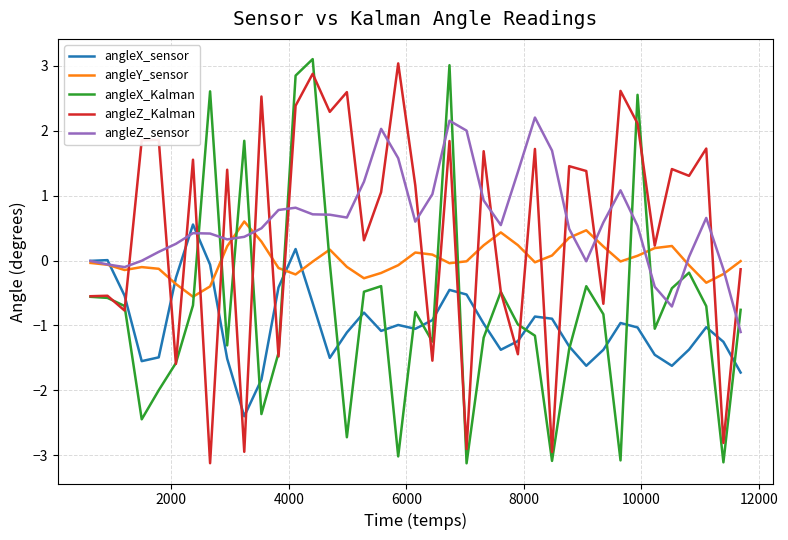

What is the minimum value for angleY_sensor?

-0.6